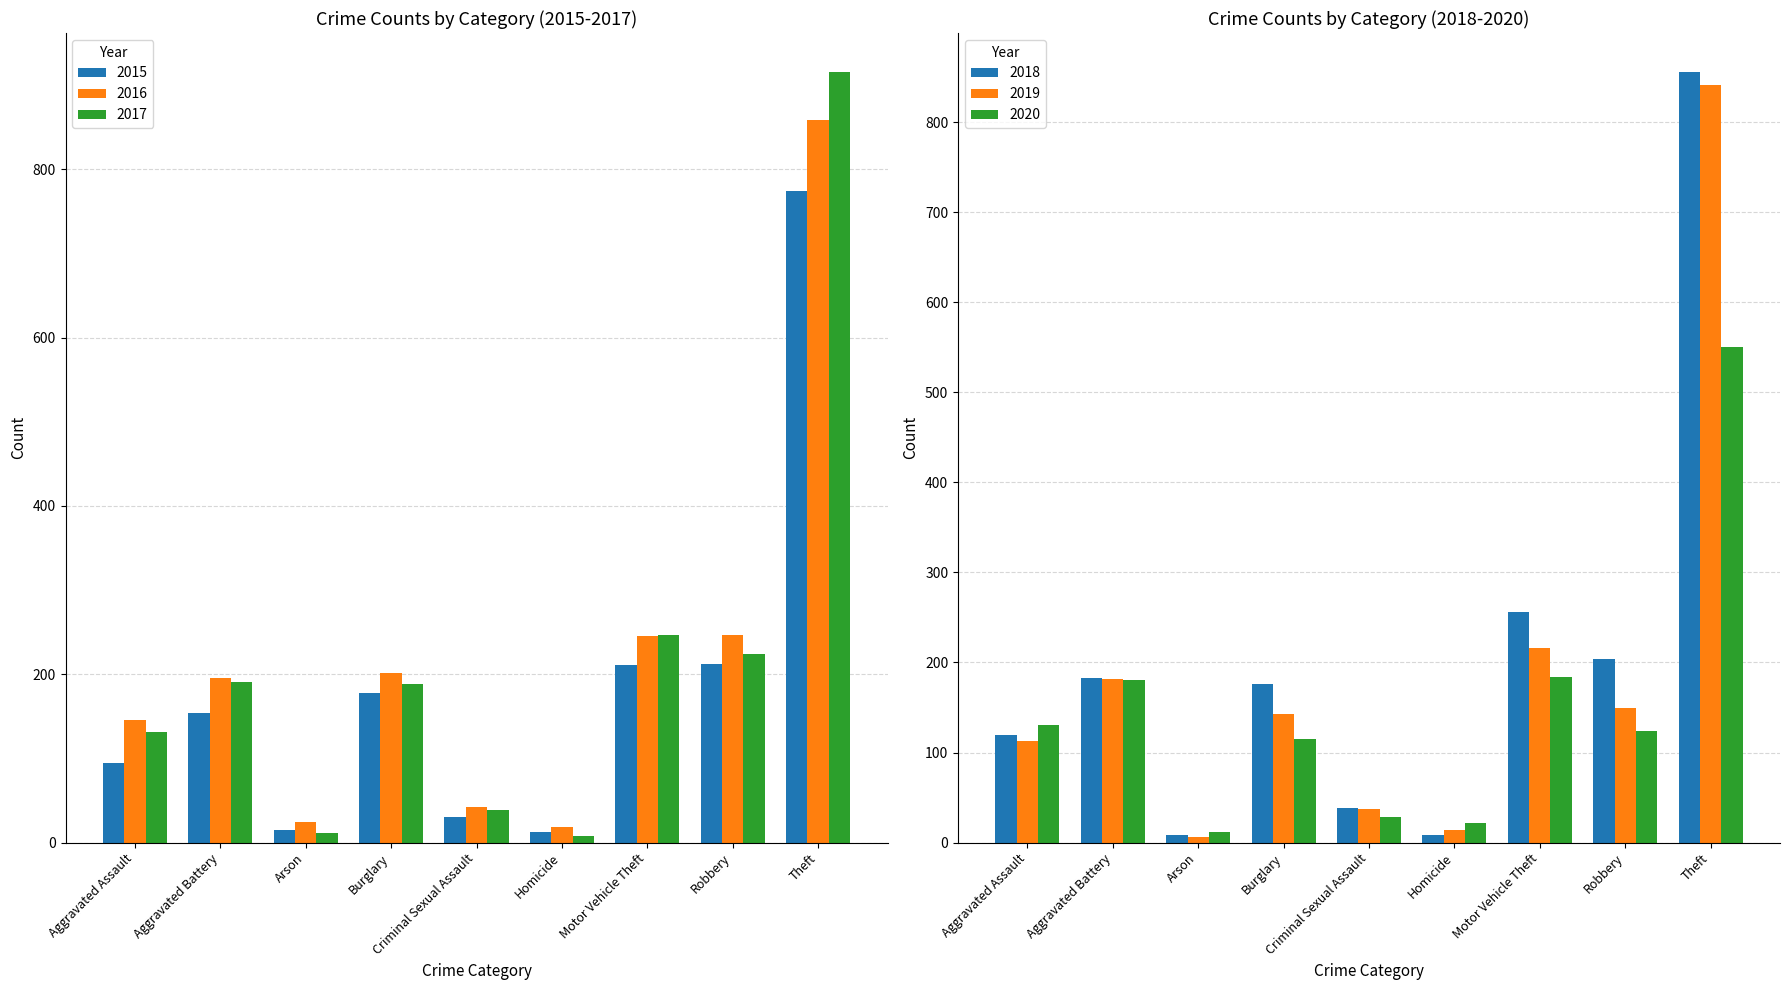

What position from the right is Motor Vehicle Theft?

3